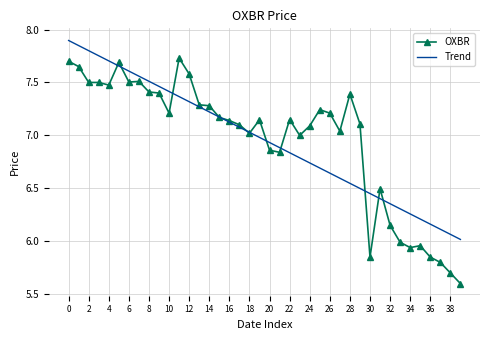

List the series in order of their peak value, highest first.

Trend, OXBR